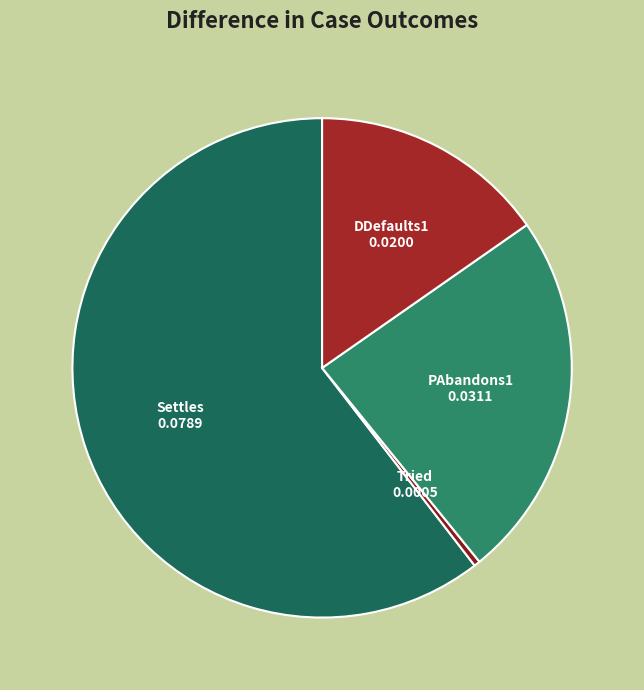

How many slices are in this pie chart?

4